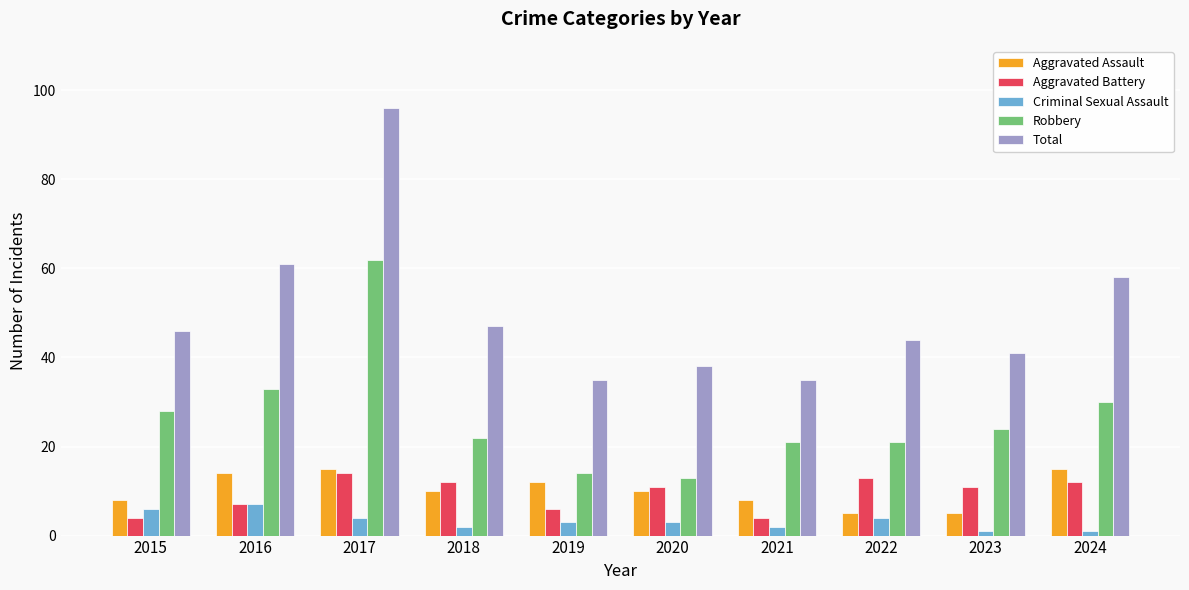

Is the value of Robbery at 2024 greater than the value of Total at 2018?

No